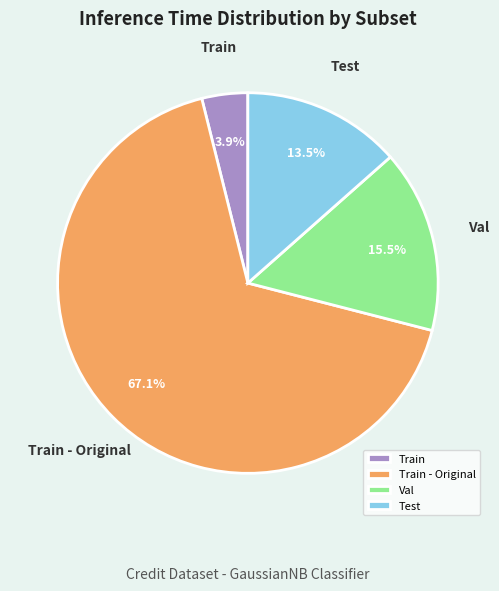

Which has a higher value, Val or Test?

Val